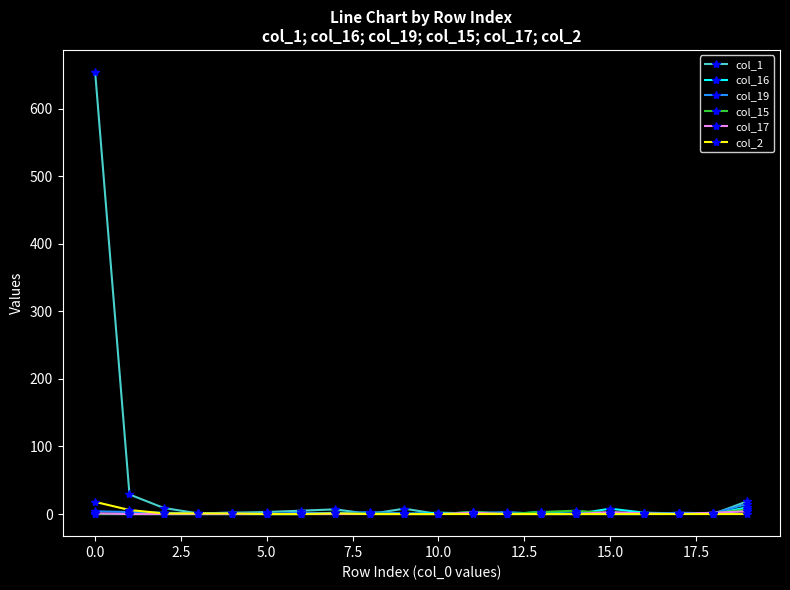

What is the difference between the maximum and minimum values in the col_15 series?

7